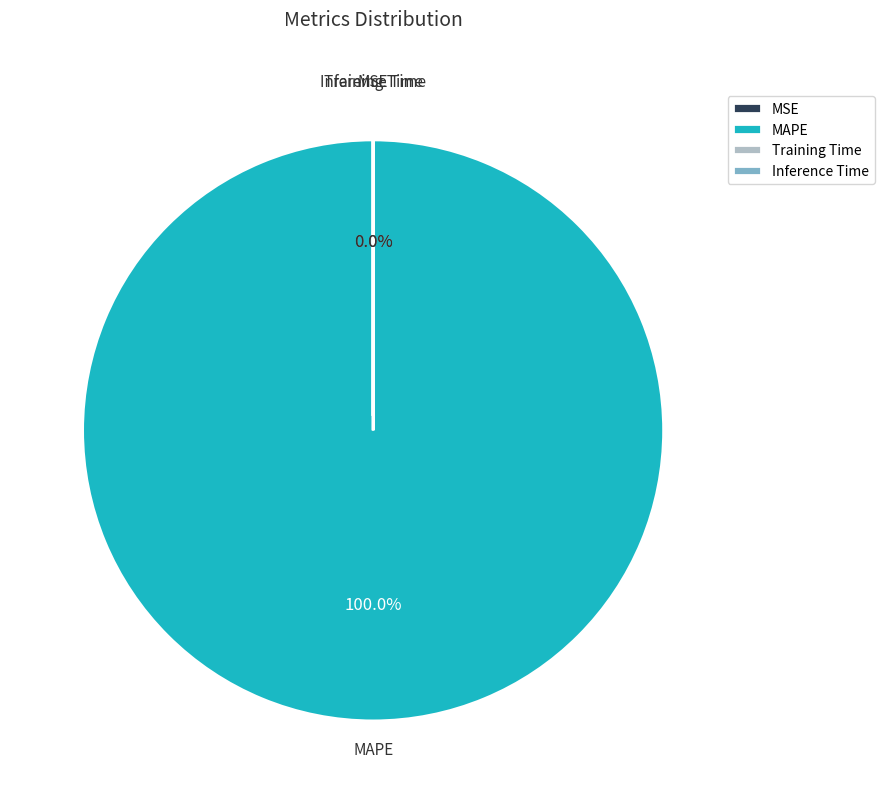

What is the largest slice in the pie chart?

MAPE